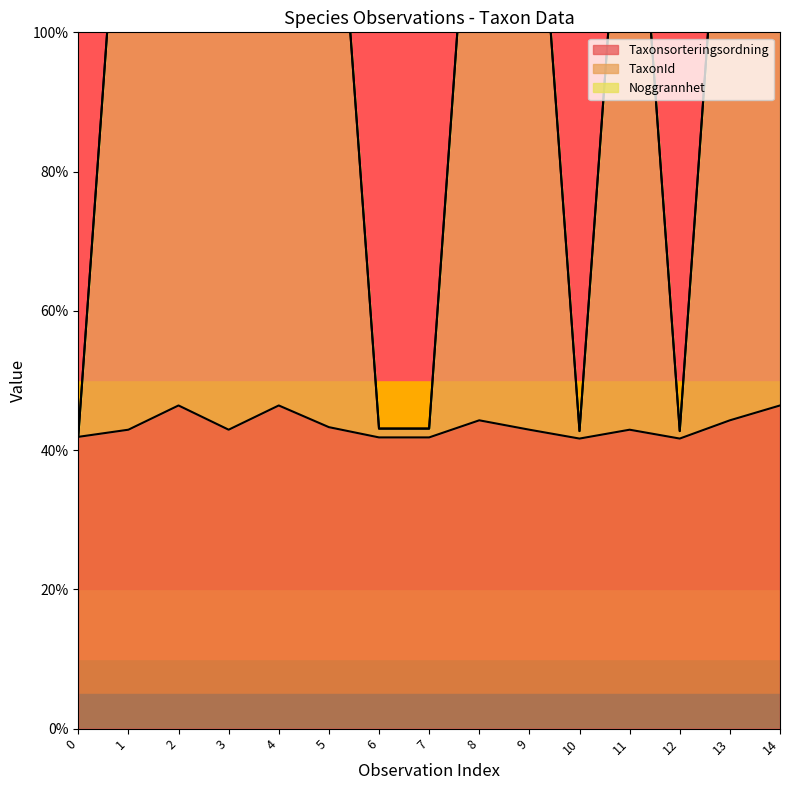

The value of TaxonId at 3 is 142.7. True or false?

True